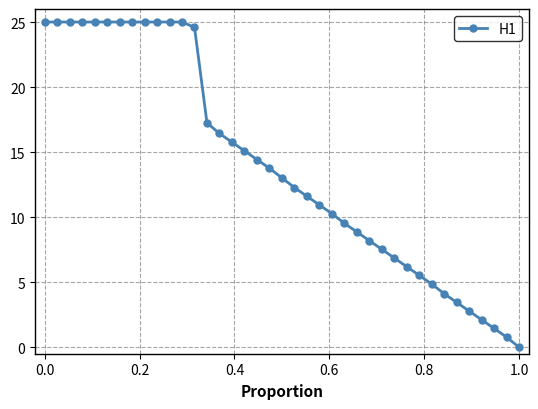

What is the difference between the maximum and minimum values?

25.0